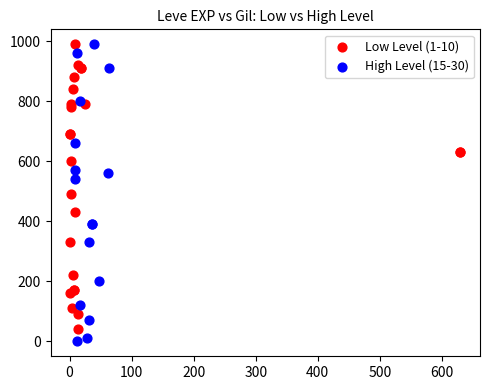

Which series has the largest Y range (max minus min)?

High Level (15-30)